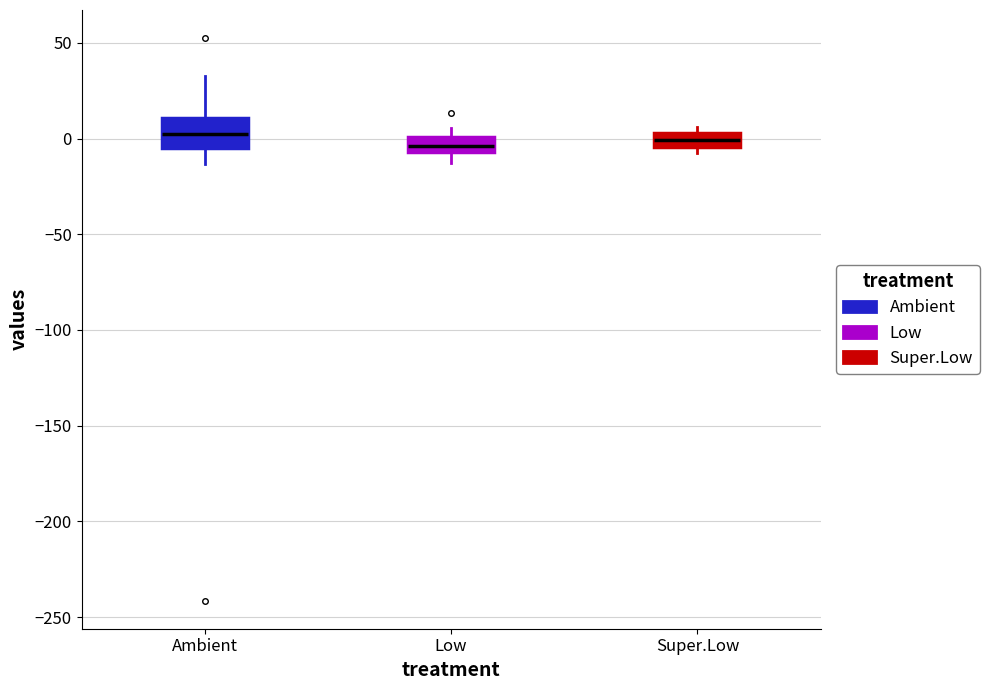

Where is the lower edge of the box for Low on the y-axis? The values are not printed on the chart, so give them approximately, as read against the axis.

-5